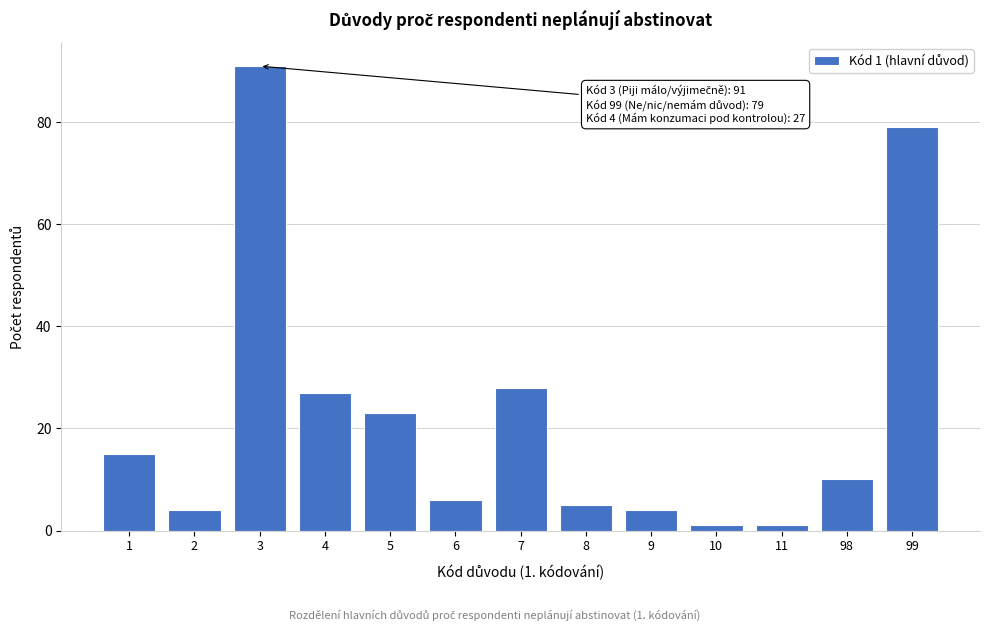

Reading left to right, what are all the values shown in this chart?

15	4	91	27	23	6	28	5	4	1	1	10	79